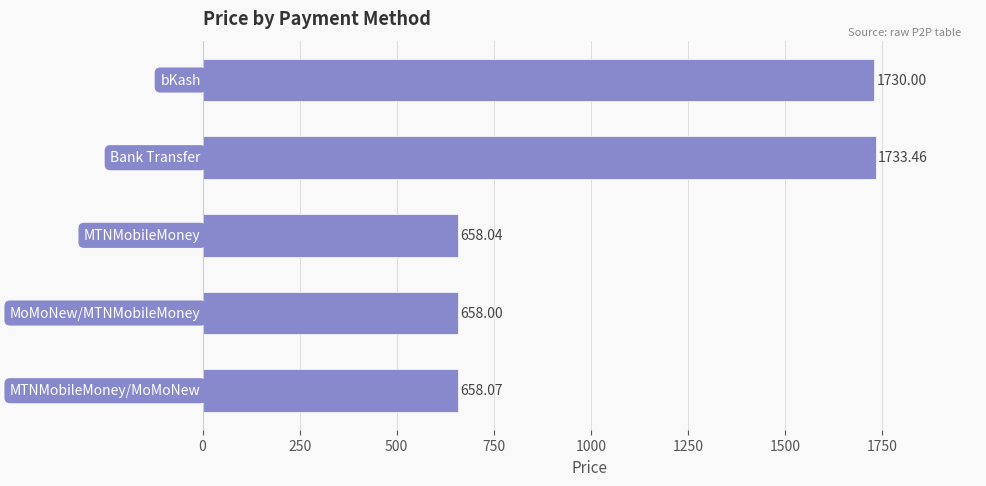

What is the average value?

1087.5